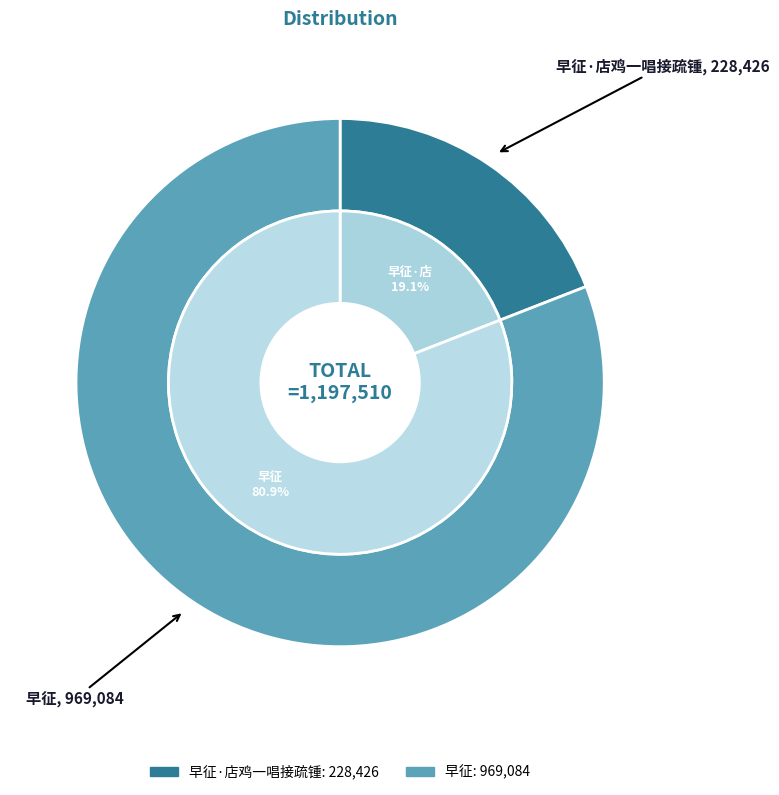

To the nearest percent, what is the combined percentage of 早征·店鸡一唱接疏锺 and 早征?

100%